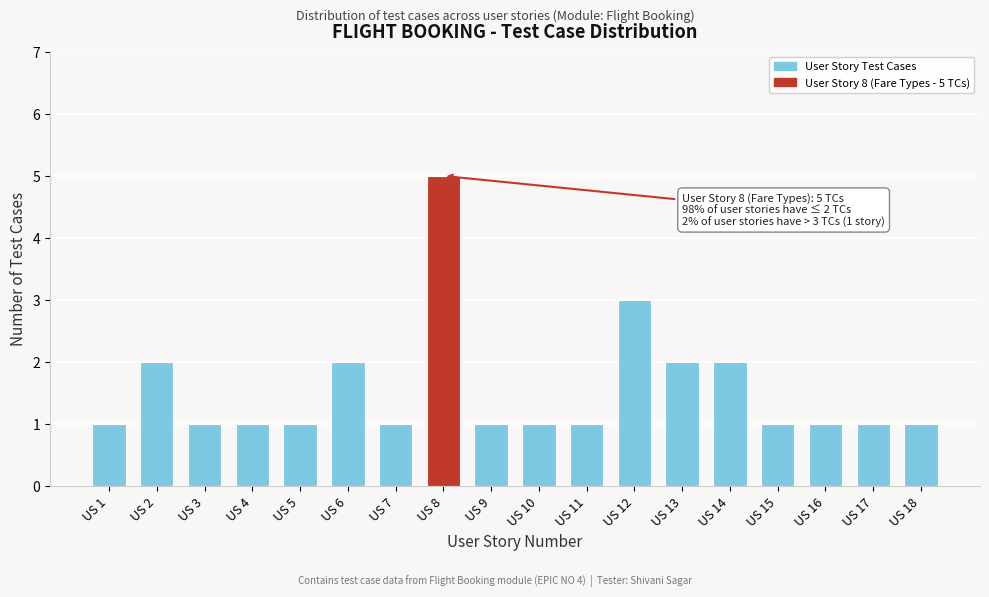

Reading left to right, list all the values displayed in this chart.

US 1=1	US 2=2	US 3=1	US 4=1	US 5=1	US 6=2	US 7=1	US 8=5	US 9=1	US 10=1	US 11=1	US 12=3	US 13=2	US 14=2	US 15=1	US 16=1	US 17=1	US 18=1